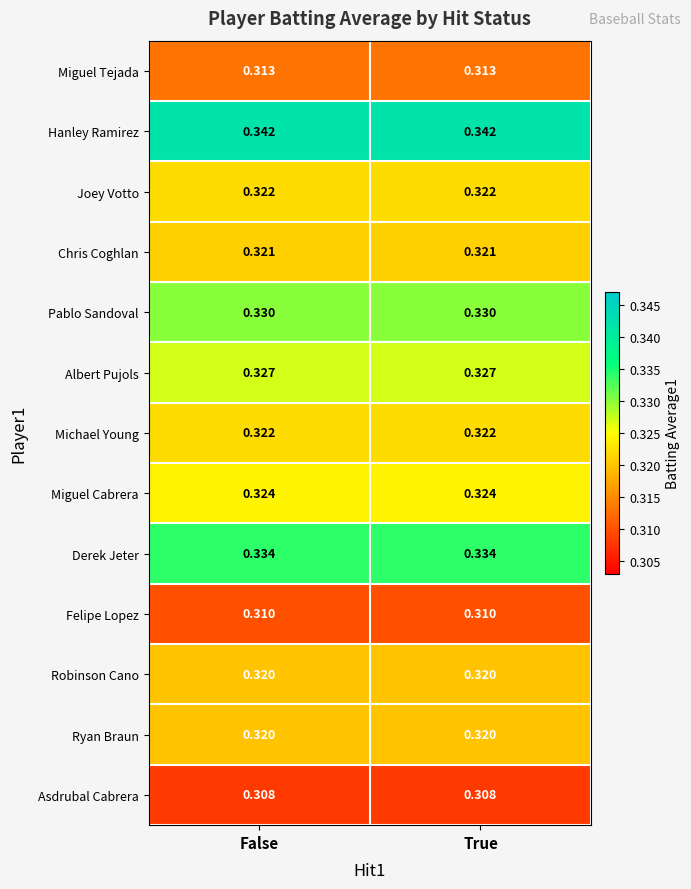

Is the value of Joey Votto at True greater than the value of Asdrubal Cabrera at False?

Yes